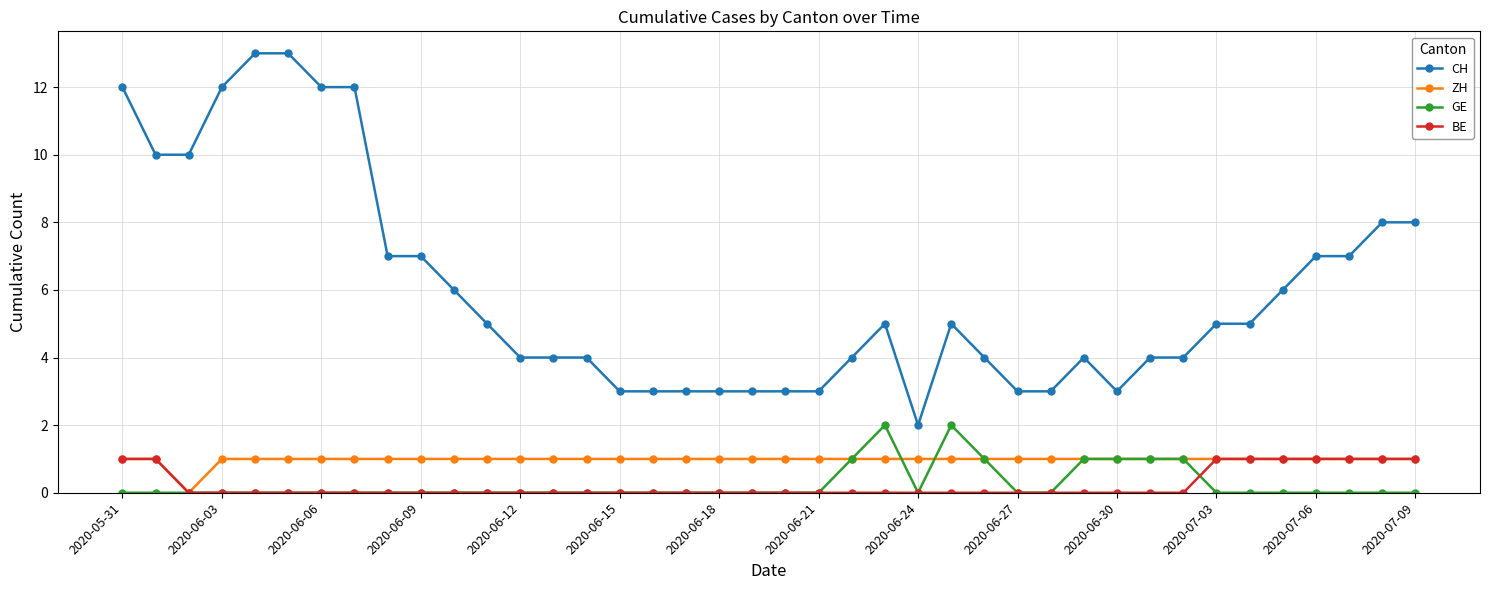

Which series has the largest range (max minus min)?

CH